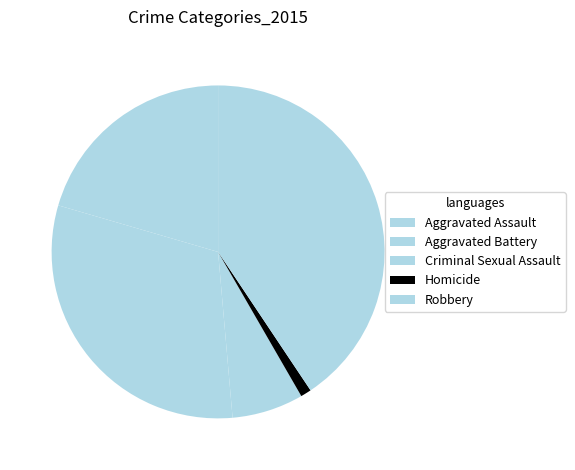

True or false: Criminal Sexual Assault accounts for 7% of the total.

True